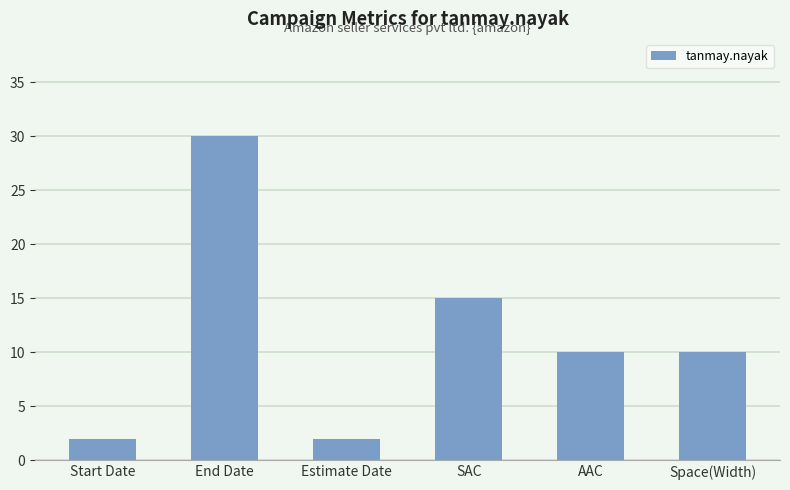

What is the value of the 1st bar from the left?

2